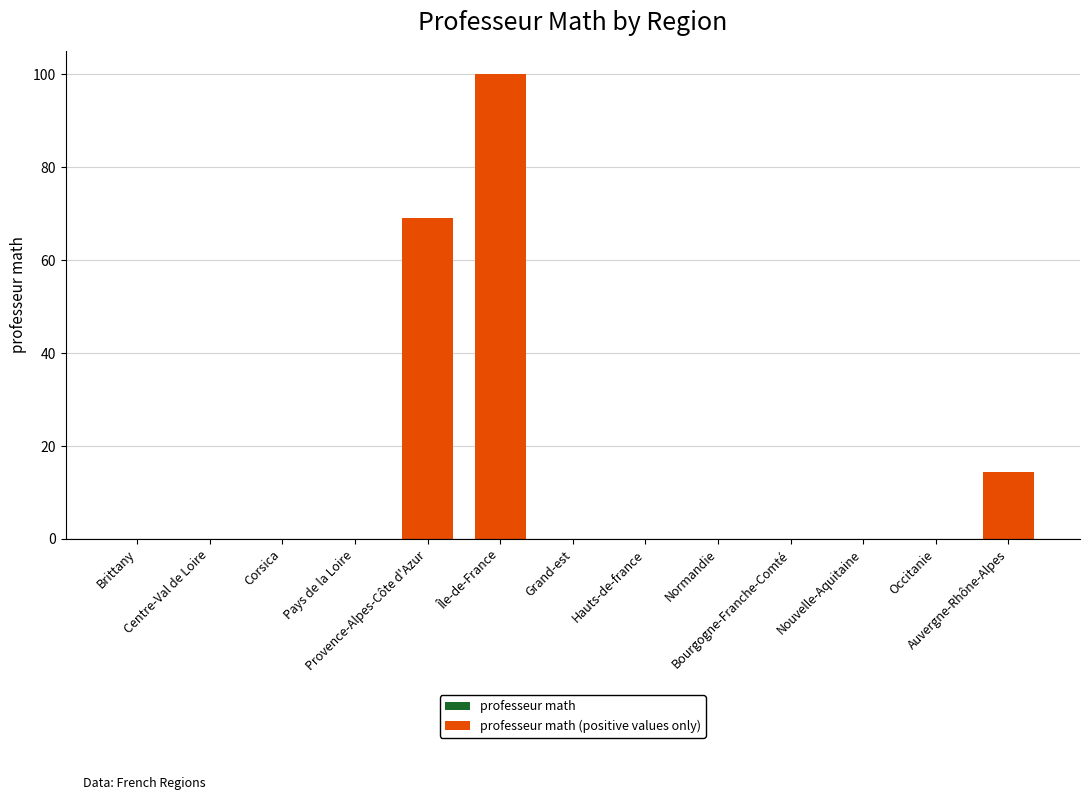

Are the bars horizontal?

No